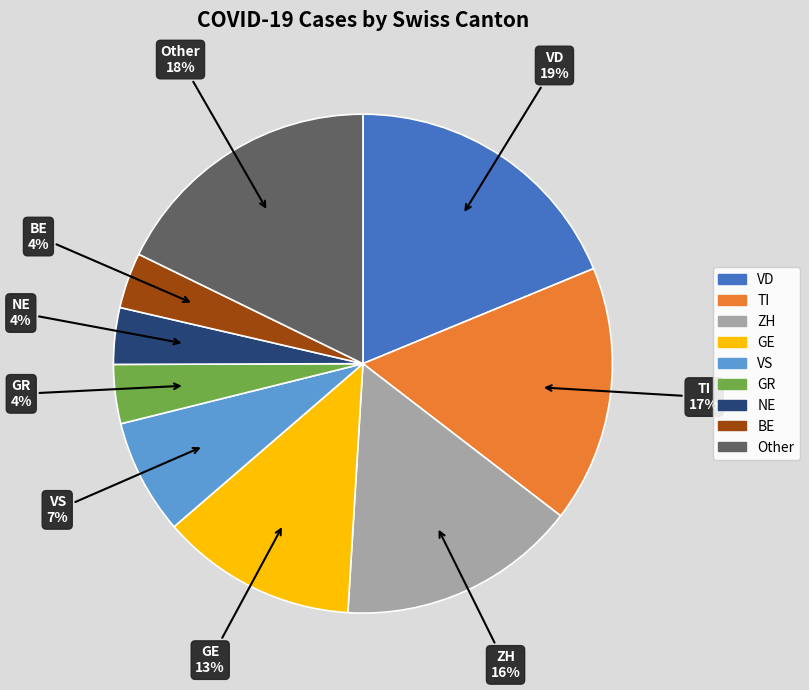

Is it true that Other is 9% of the pie?

False